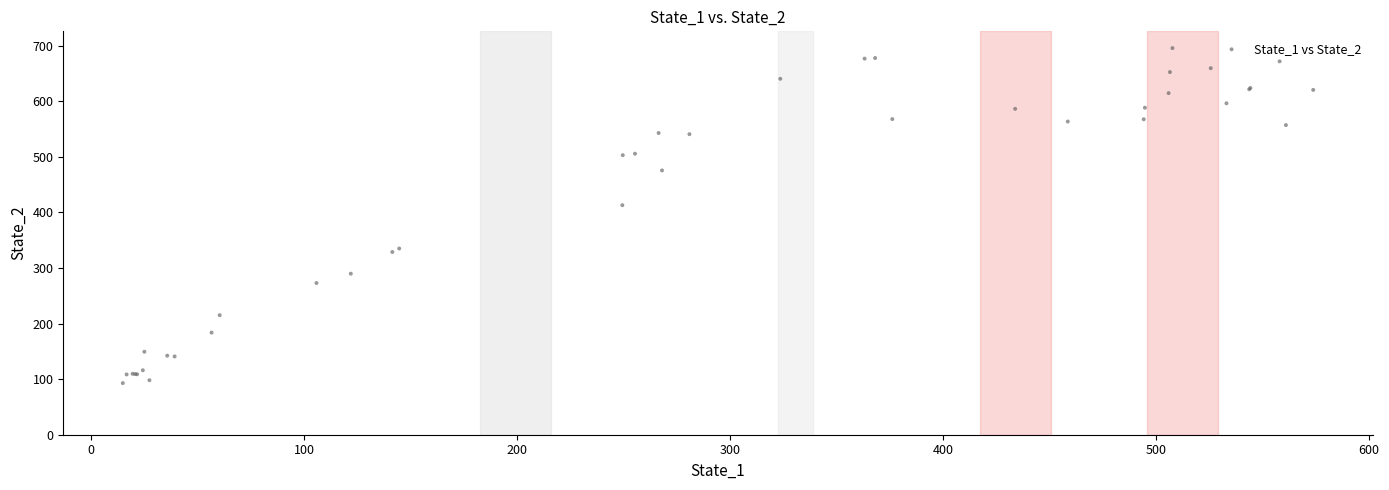

What Y value in the scatter plot is closest to 394?

412.8